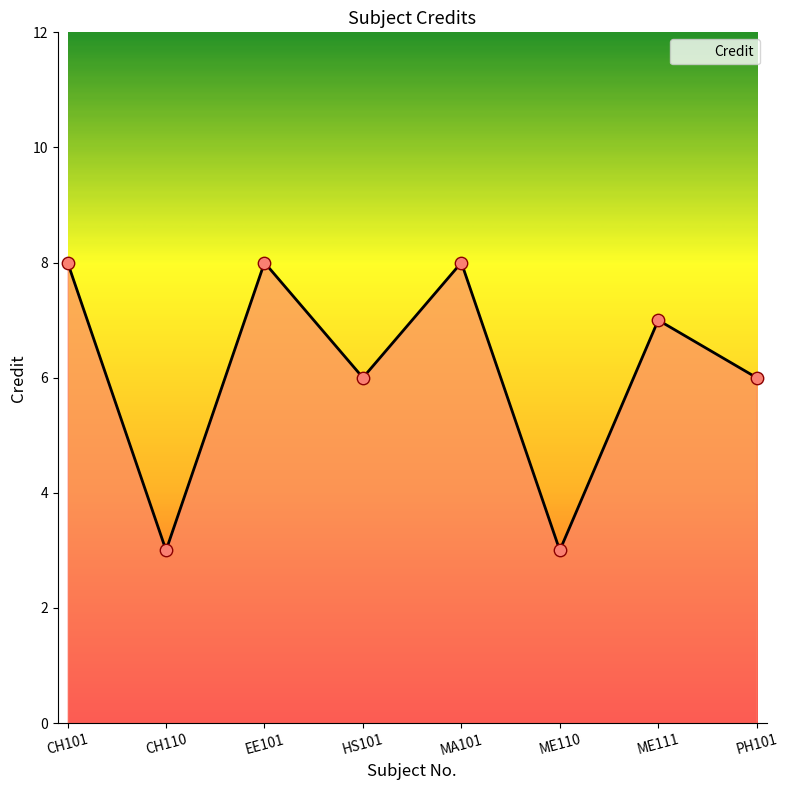

Approximately how many times larger is the value at CH101 compared to EE101?

1.0